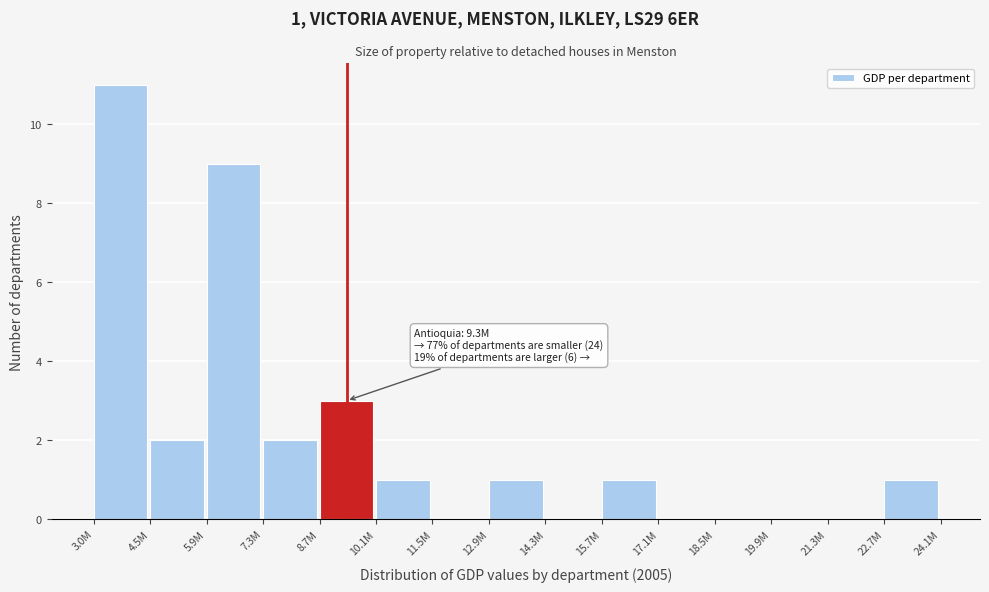

Which has a higher value, 12.9M or 5.9M?

5.9M